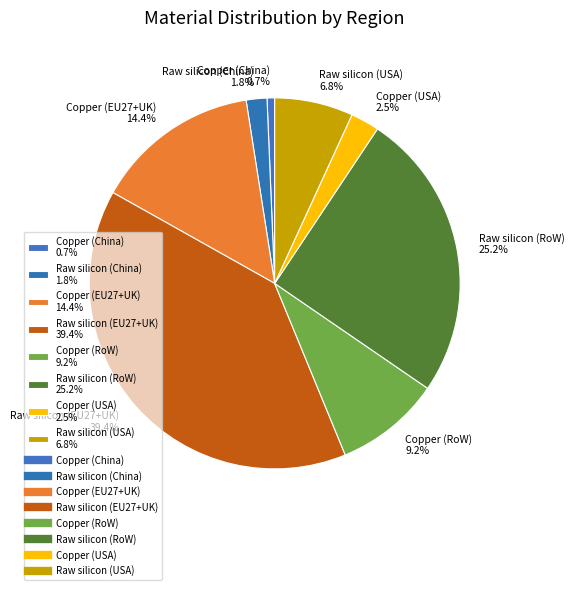

Count the number of slices in the pie.

8